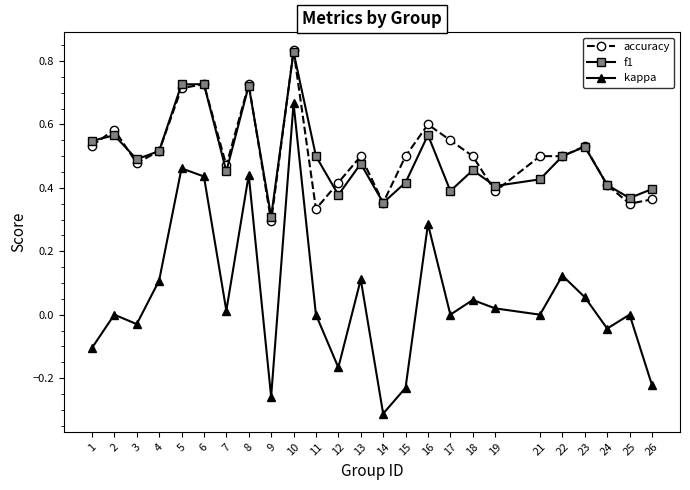

True or false: f1 and kappa intersect in this chart.

False